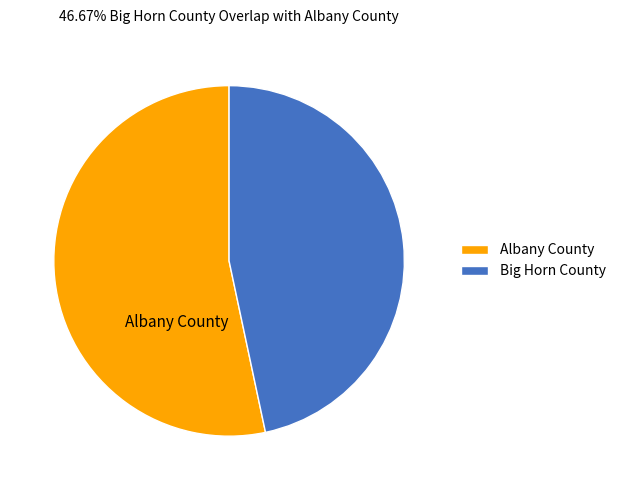

Rank the categories by value from highest to lowest.

Albany County, Big Horn County